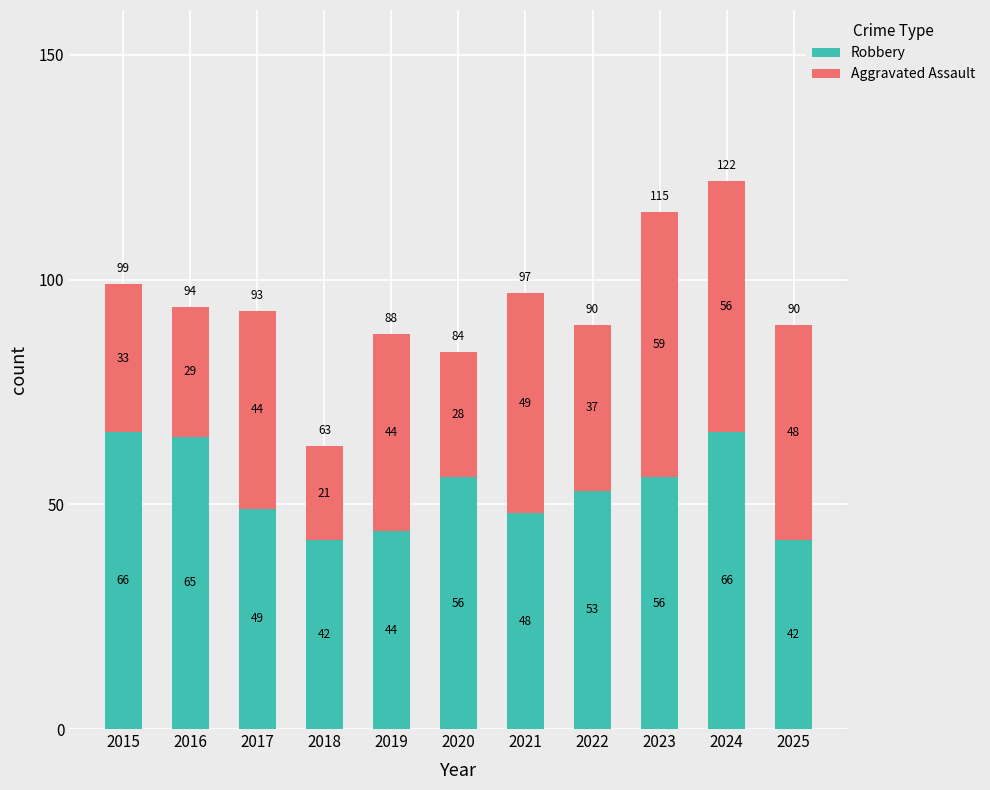

Is it true that Robbery equals 82 at 2022?

False